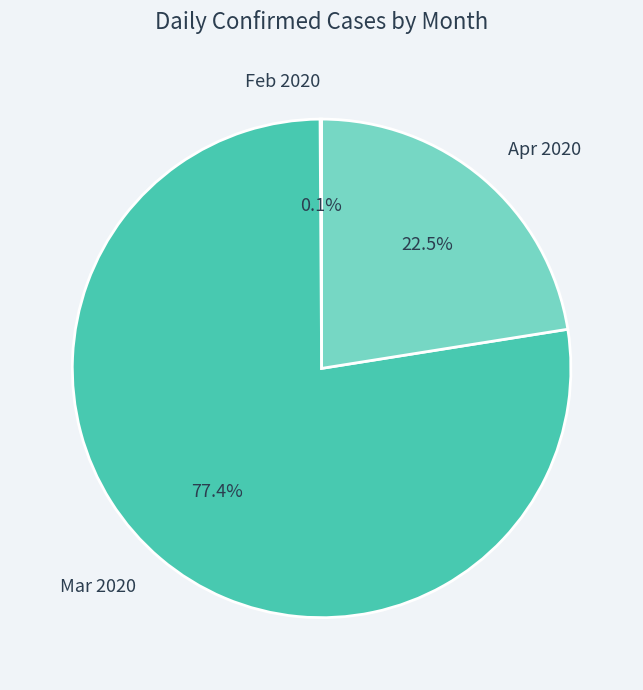

What is the majority slice?

Mar 2020